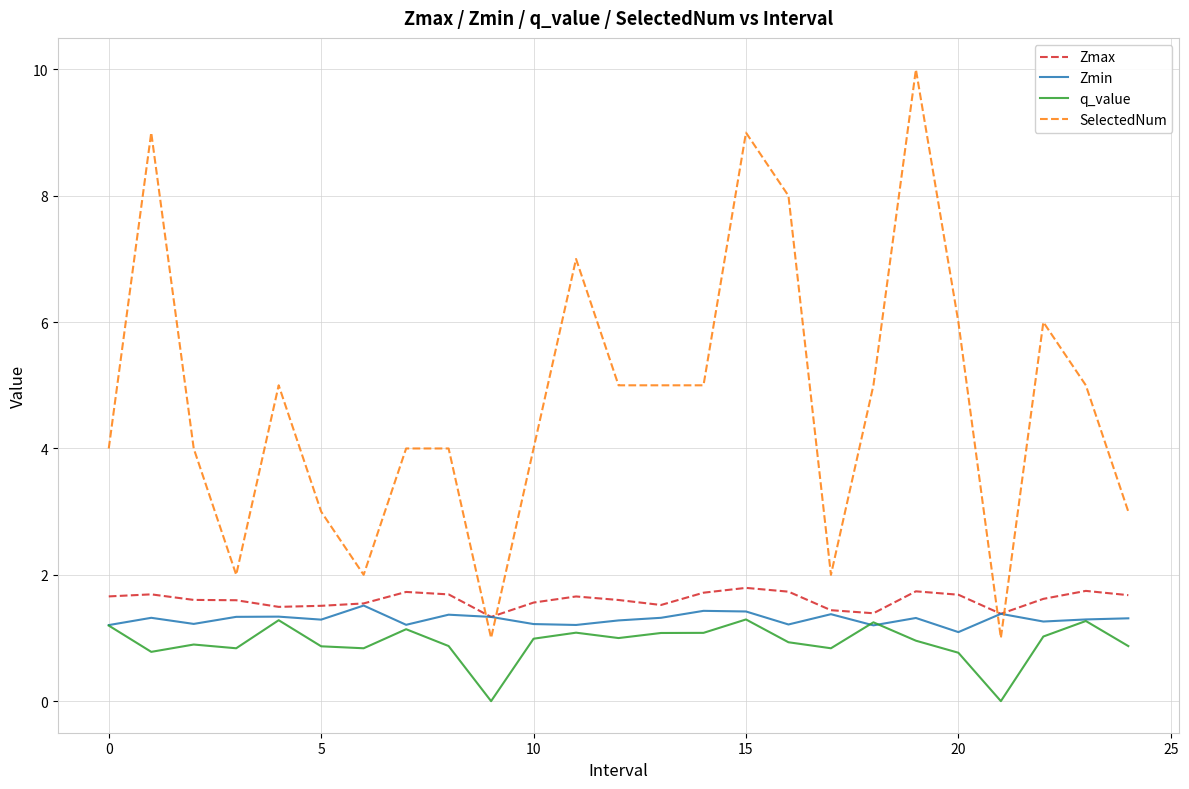

How many categories are shown in the chart?

25